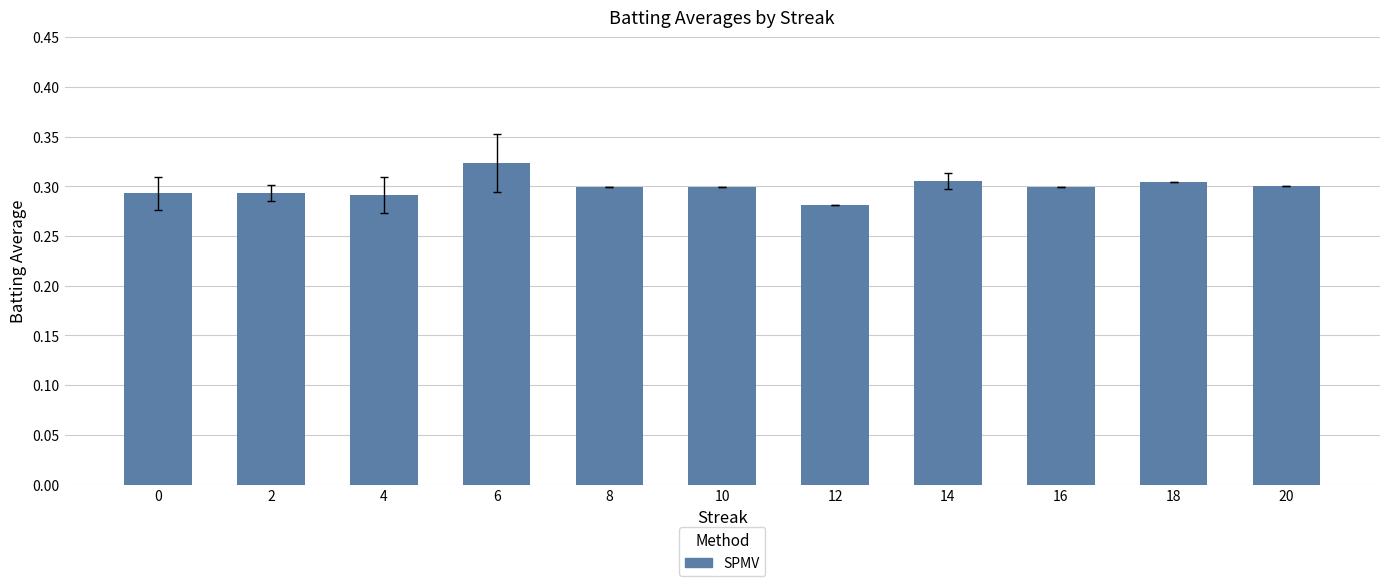

How many bars are there in total?

11